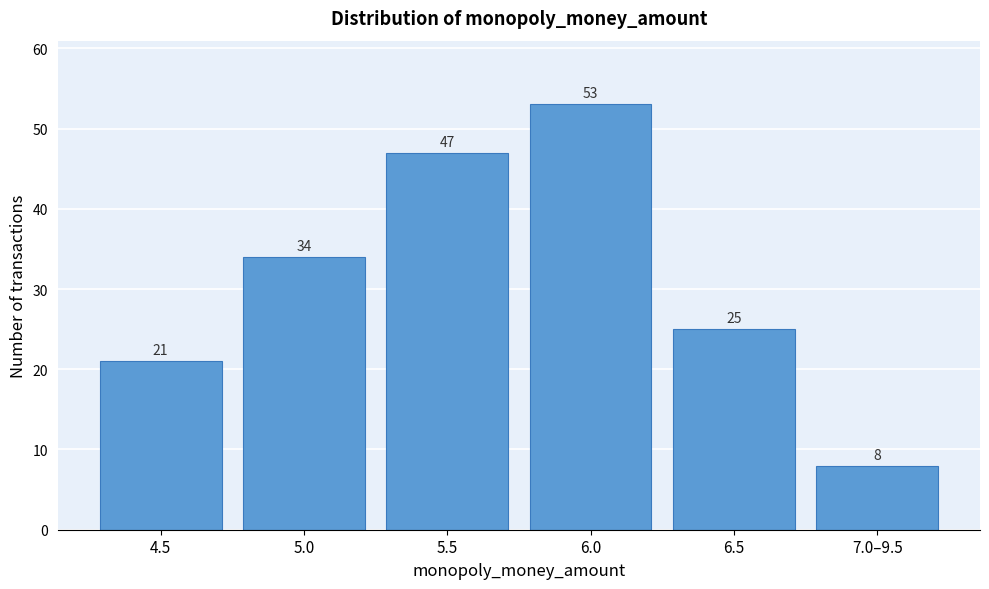

Reading left to right, list all the values displayed in this chart.

4.5=21	5.0=34	5.5=47	6.0=53	6.5=25	7.0–9.5=8